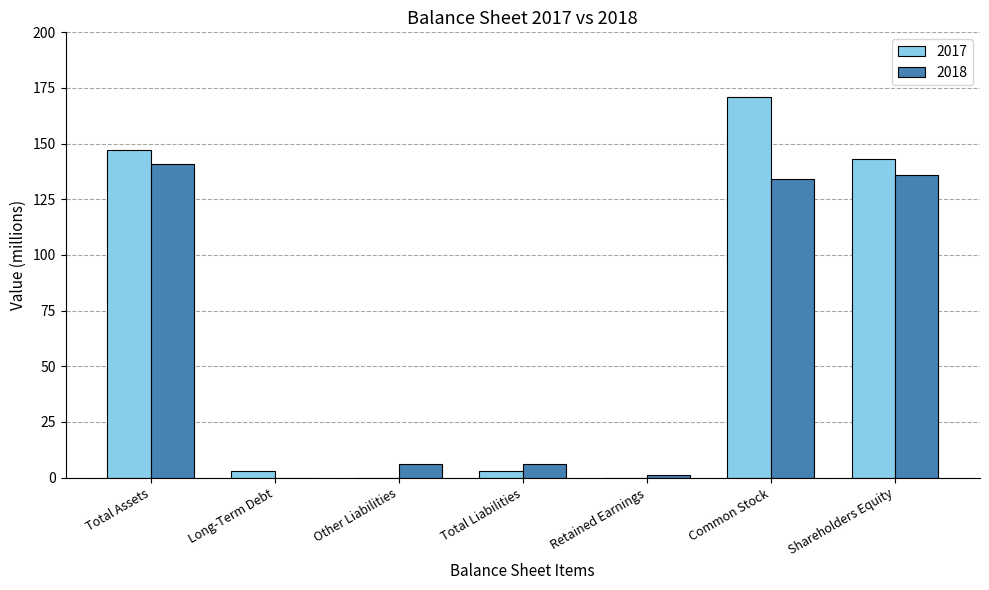

What is the highest value of the 2017 series?

171